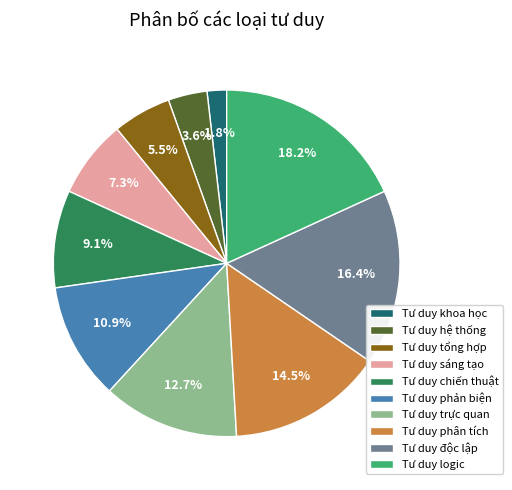

What percentage is the Tư duy phản biện slice, to the nearest percent?

11%